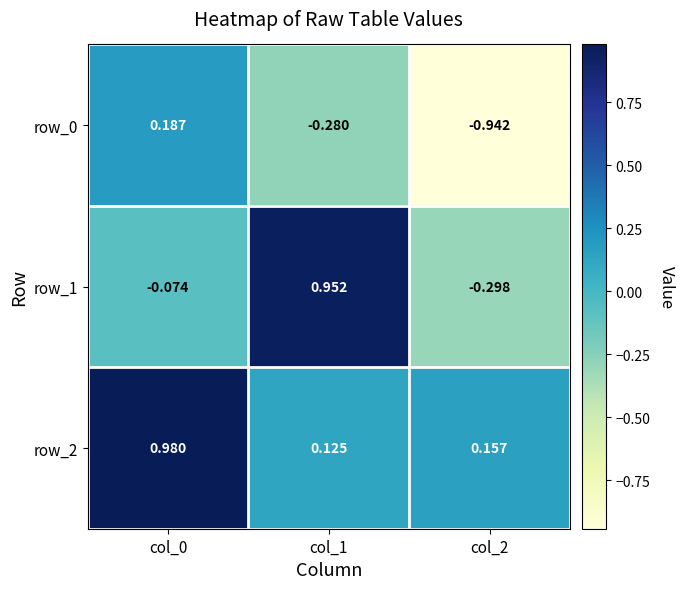

What is the sum of all row_0 values?

-1.0